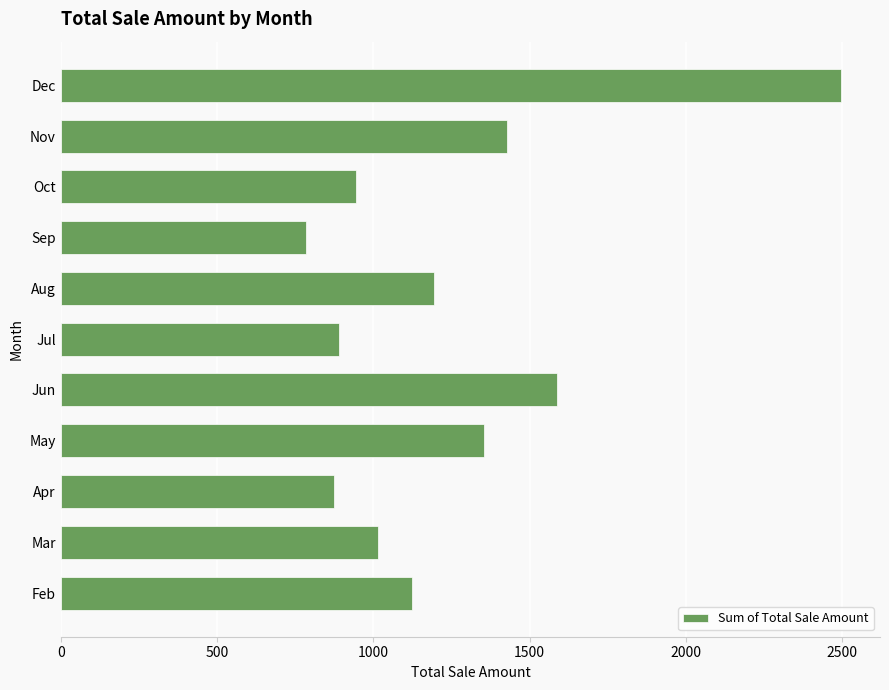

Reading top to bottom, list all the values displayed in this chart.

2496.2	1426.4	945.0	784.5	1194.6	891.5	1586.9	1355.1	873.7	1016.3	1123.3